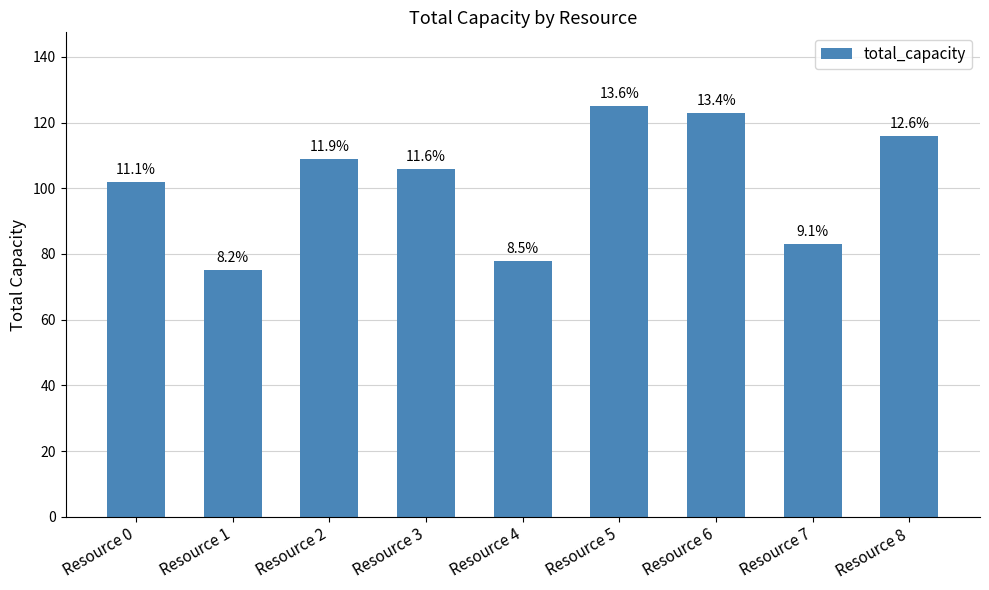

What is the difference between the values at Resource 0 and Resource 1?

27